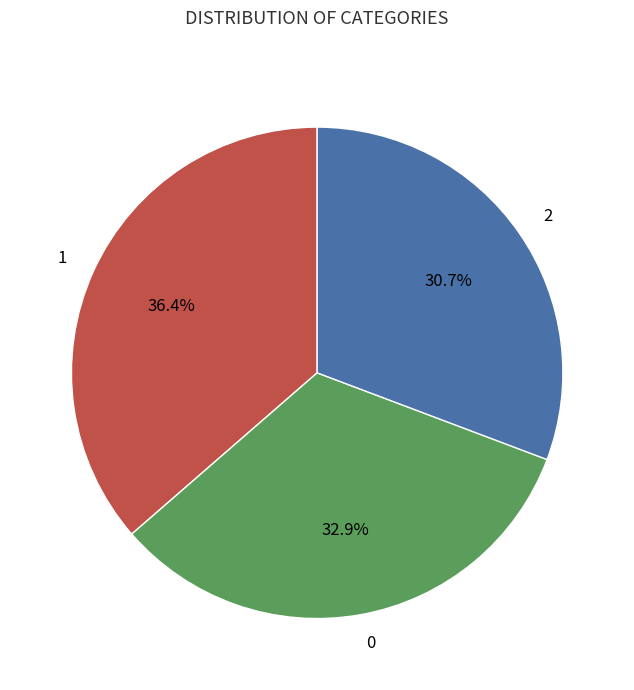

To the nearest percent, what portion does 2 represent?

31%